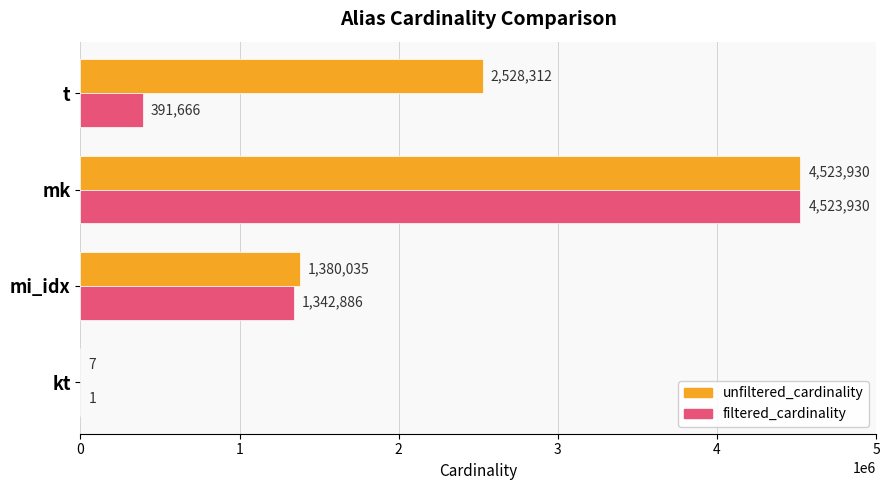

What is the total value across all series at kt?

8